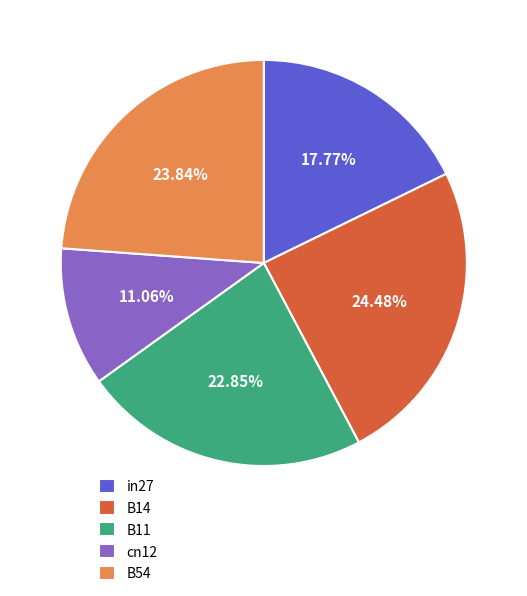

To the nearest percent, what percentage of the pie is cn12?

11%